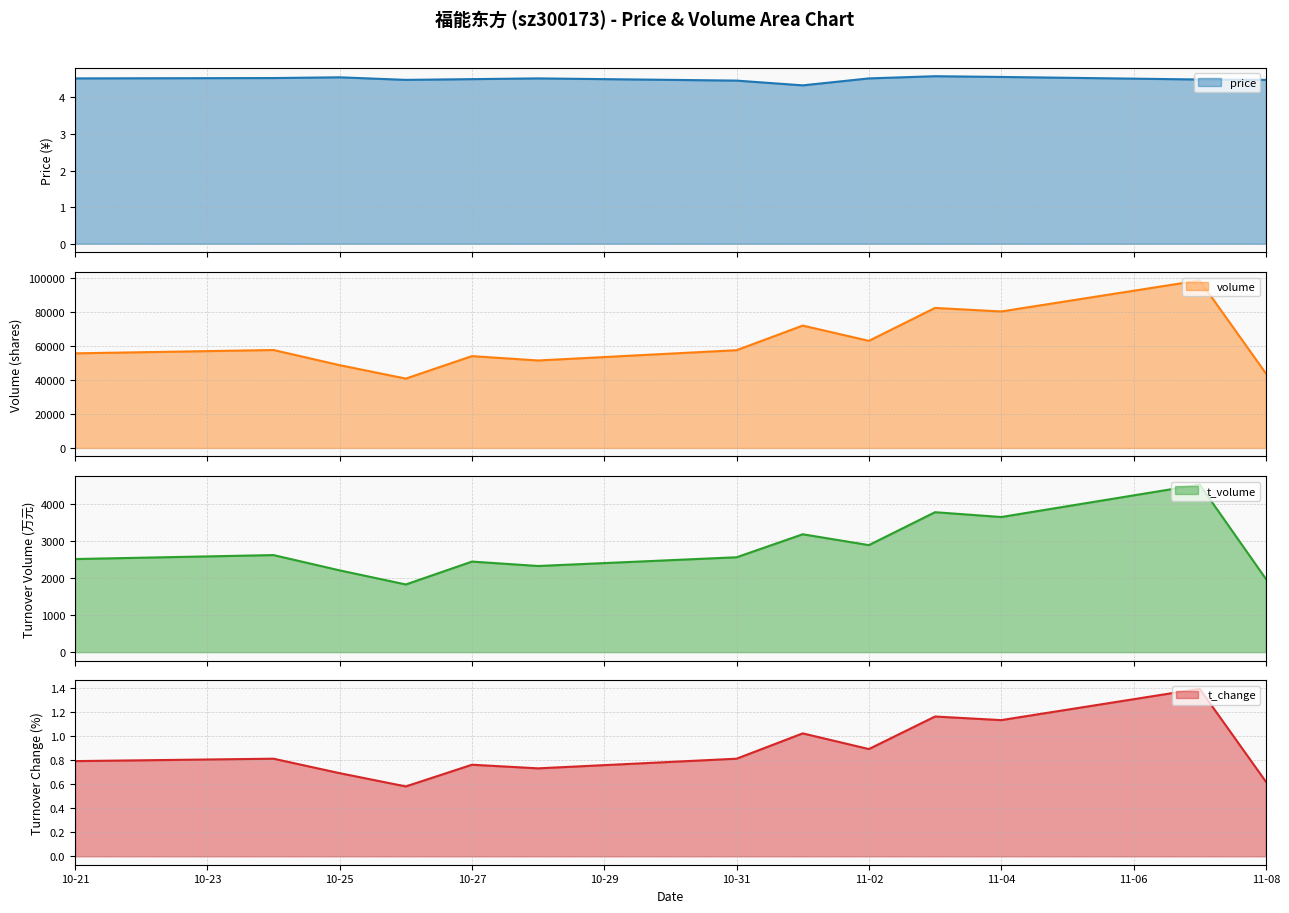

What is the lowest value of the price series?

4.3